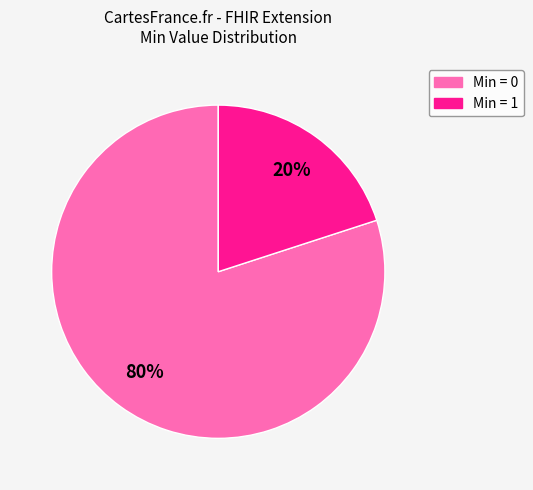

How many slices are in this pie chart?

2